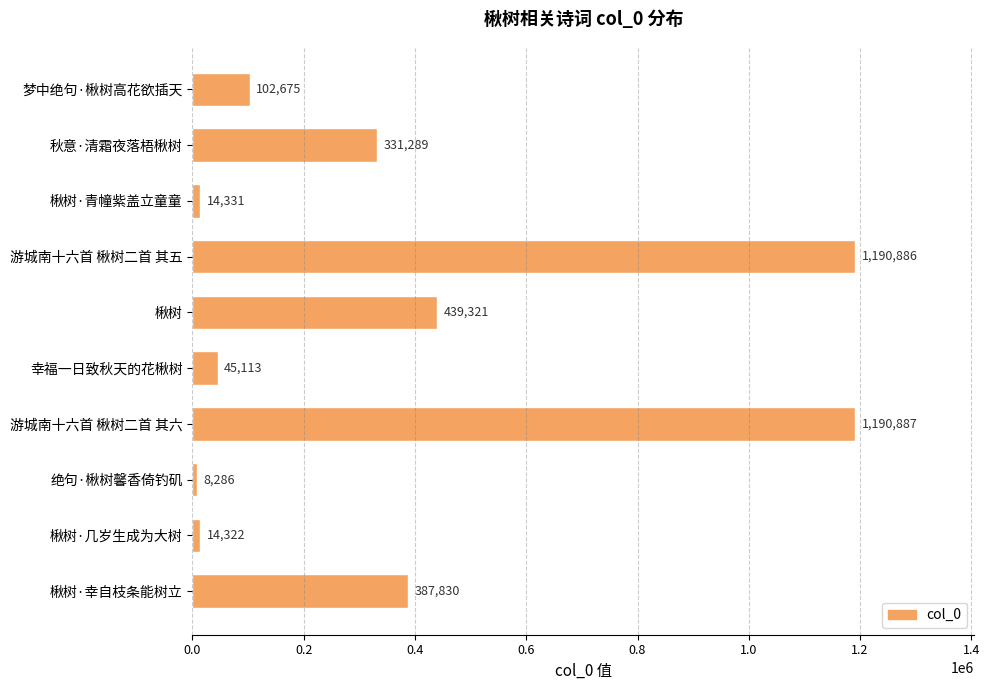

Reading bottom to top, list all the values displayed in this chart.

楸树·幸自枝条能树立=387830	楸树·几岁生成为大树=14322	绝句·楸树馨香倚钓矶=8286	游城南十六首 楸树二首 其六=1190887	幸福一日致秋天的花楸树=45113	楸树=439321	游城南十六首 楸树二首 其五=1190886	楸树·青幢紫盖立童童=14331	秋意·清霜夜落梧楸树=331289	梦中绝句·楸树高花欲插天=102675